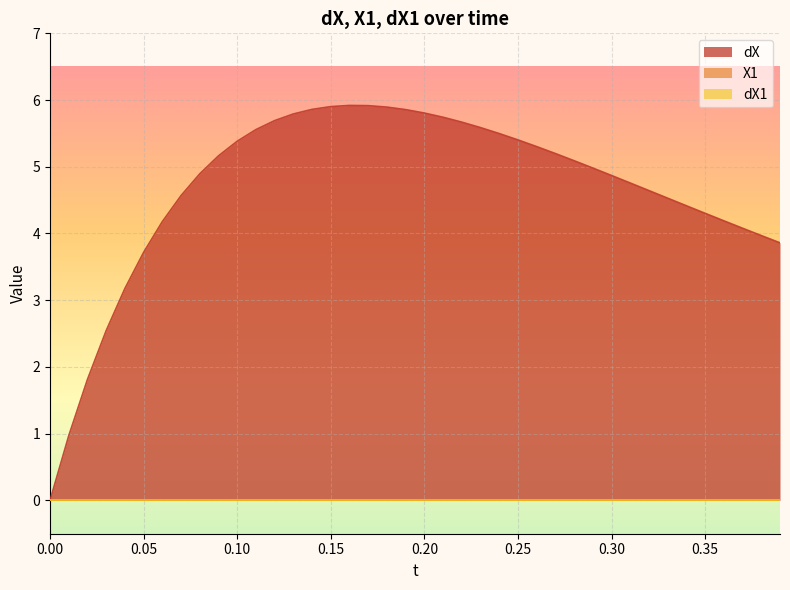

Reading left to right, transcribe all the data shown in this chart.

dX: 0.0	1.0	1.8	2.5	3.2	3.7	4.2	4.6	4.9	5.2	5.4	5.6	5.7	5.8	5.9	5.9	5.9	5.9	5.9	5.9	5.8	5.7	5.7	5.6	5.5	5.4	5.3	5.2	5.1	5.0	4.9	4.8	4.6	4.5	4.4	4.3	4.2	4.1	4.0	3.9
X1: 0.0	0.0	0.0	0.0	0.0	0.0	0.0	0.0	0.0	0.0	0.0	0.0	0.0	0.0	0.0	0.0	0.0	0.0	0.0	0.0	0.0	0.0	0.0	0.0	0.0	0.0	0.0	0.0	0.0	0.0	0.0	0.0	0.0	0.0	0.0	0.0	0.0	0.0	0.0	0.0
dX1: 0.0	0.0	0.0	0.0	0.0	0.0	0.0	0.0	0.0	0.0	0.0	0.0	0.0	0.0	0.0	0.0	0.0	0.0	0.0	0.0	0.0	0.0	0.0	0.0	0.0	0.0	0.0	0.0	0.0	0.0	0.0	0.0	0.0	0.0	0.0	0.0	0.0	0.0	0.0	0.0